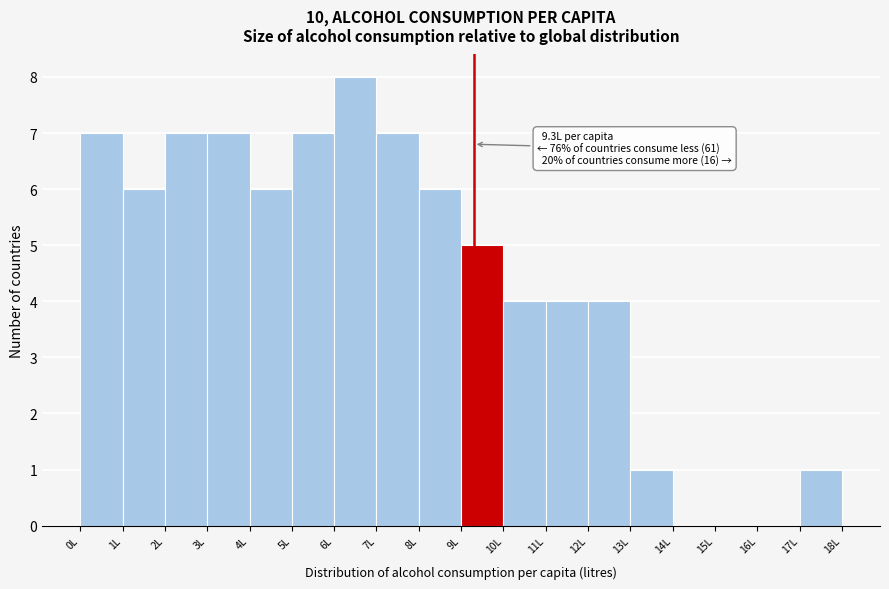

Over which range of the x-axis is the bar tallest?

6 to 7